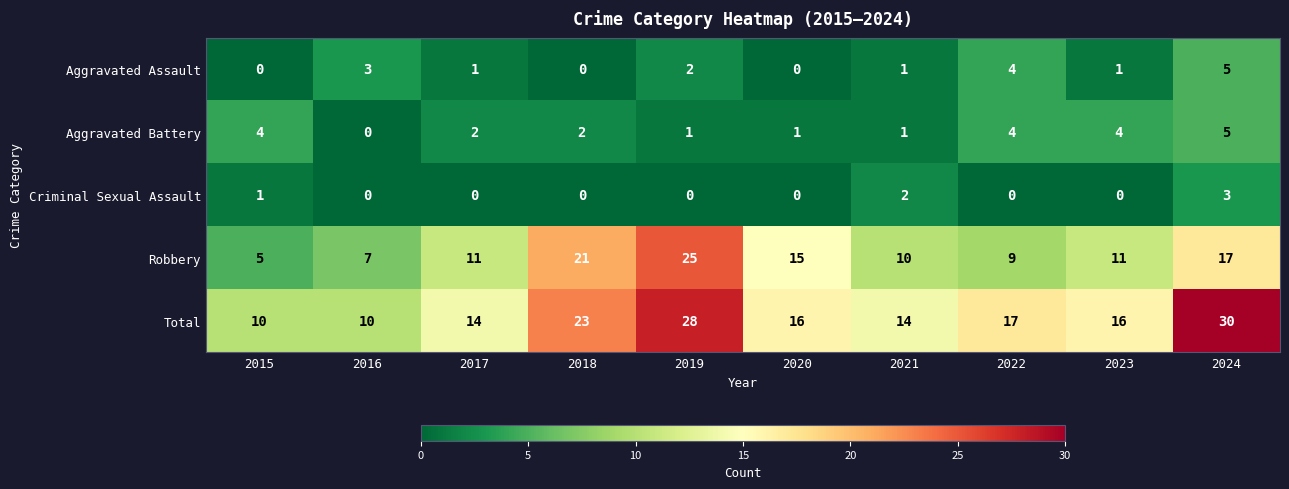

How many positive values does the Aggravated Assault series have?

7